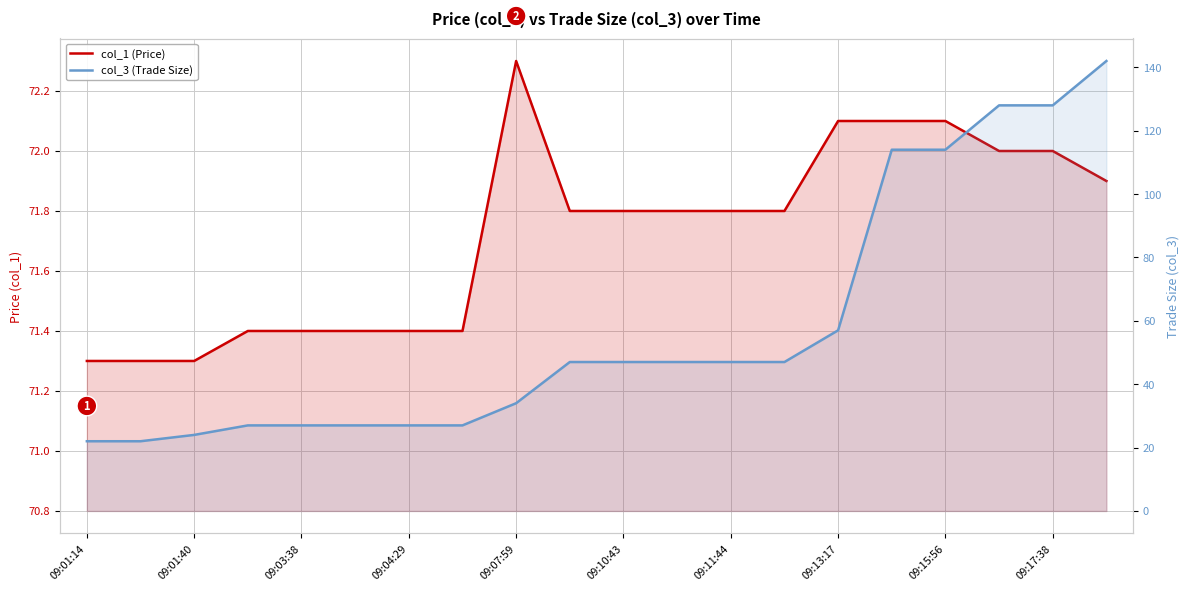

Reading right to left, extract all data points from this chart.

col_1 (Price): 71.9	72.0	72.0	72.1	72.1	72.1	71.8	71.8	71.8	71.8	71.8	72.3	71.4	71.4	71.4	71.4	71.4	71.3	71.3	71.3
col_3 (Trade Size): 142.0	128.0	128.0	114.0	114.0	57.0	47.0	47.0	47.0	47.0	47.0	34.0	27.0	27.0	27.0	27.0	27.0	24.0	22.0	22.0